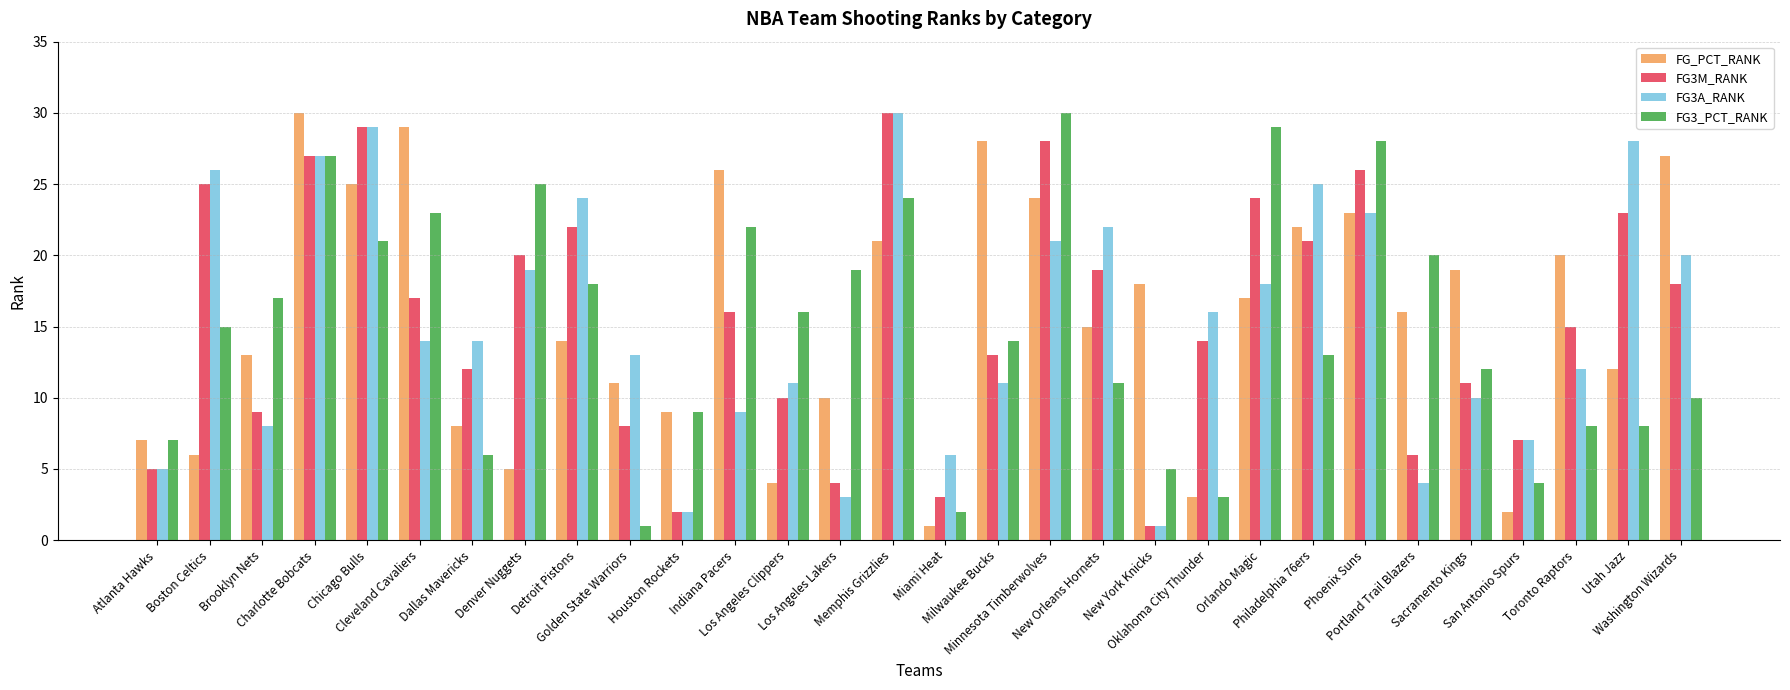

Reading left to right, what are all the values shown in this chart?

FG_PCT_RANK: 7	6	13	30	25	29	8	5	14	11	9	26	4	10	21	1	28	24	15	18	3	17	22	23	16	19	2	20	12	27
FG3M_RANK: 5	25	9	27	29	17	12	20	22	8	2	16	10	4	30	3	13	28	19	1	14	24	21	26	6	11	7	15	23	18
FG3A_RANK: 5	26	8	27	29	14	14	19	24	13	2	9	11	3	30	6	11	21	22	1	16	18	25	23	4	10	7	12	28	20
FG3_PCT_RANK: 7	15	17	27	21	23	6	25	18	1	9	22	16	19	24	2	14	30	11	5	3	29	13	28	20	12	4	8	8	10